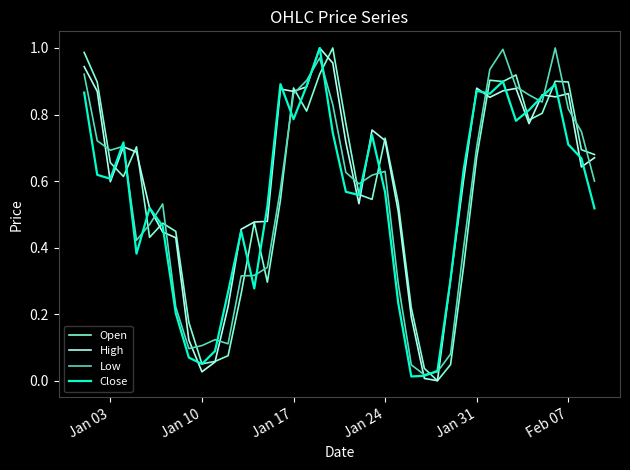

Which series ends up on top after the final intersection of Open and Low?

Open